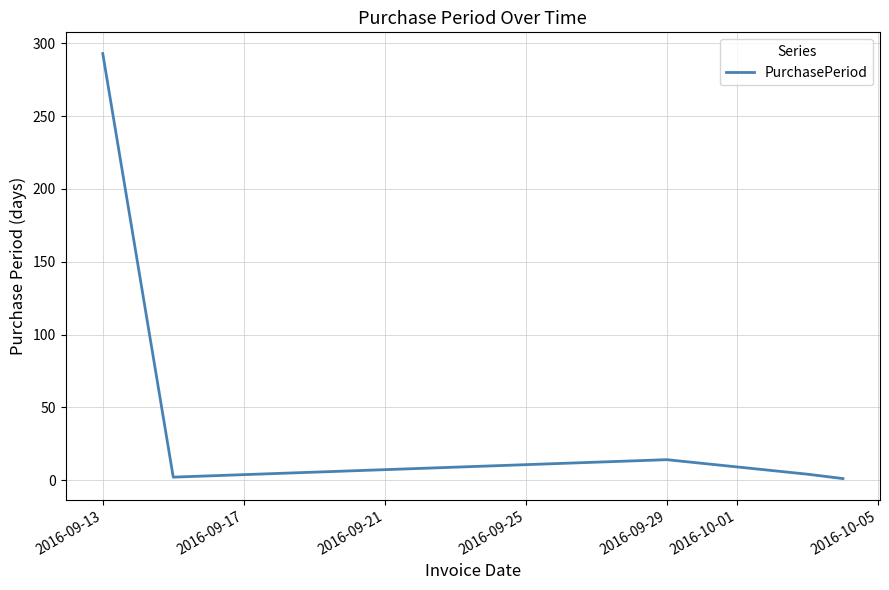

What is the minimum value shown in the chart?

1